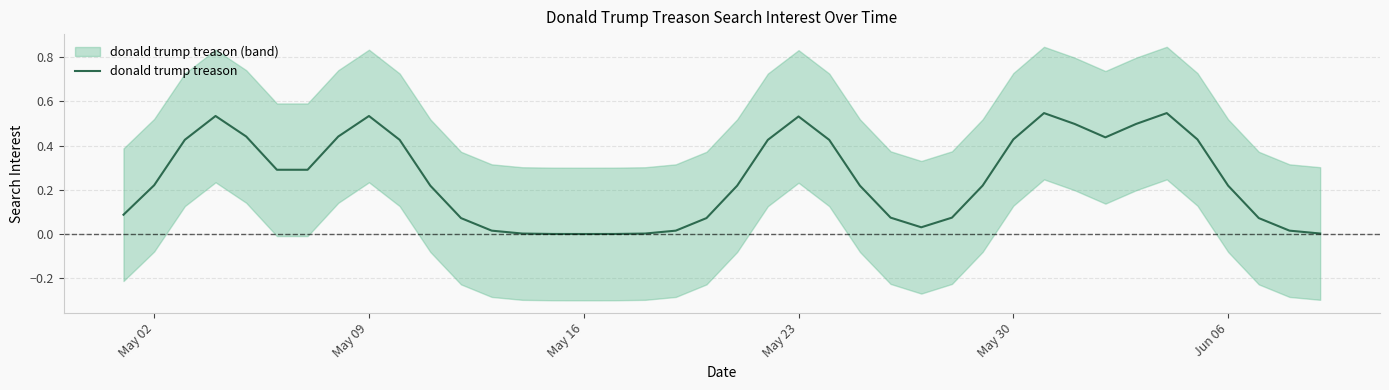

What is the value of the 33rd point from the left?

0.4